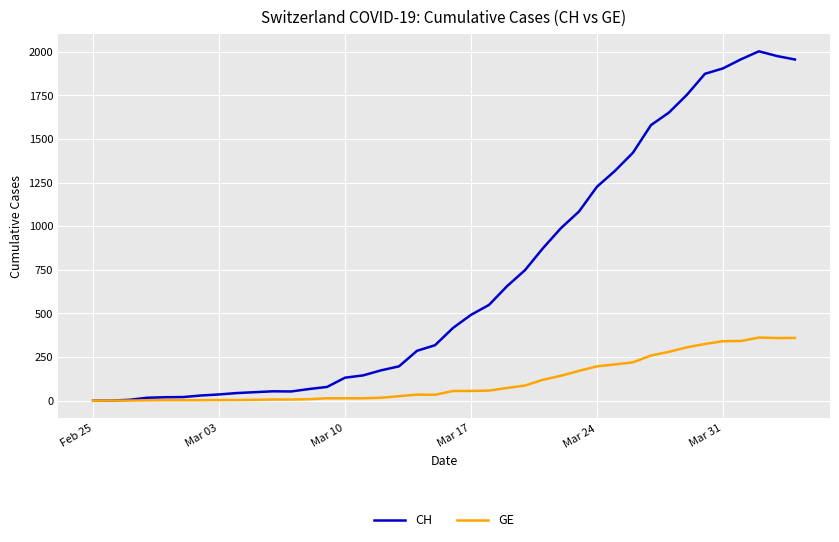

What is the maximum value for GE?

362